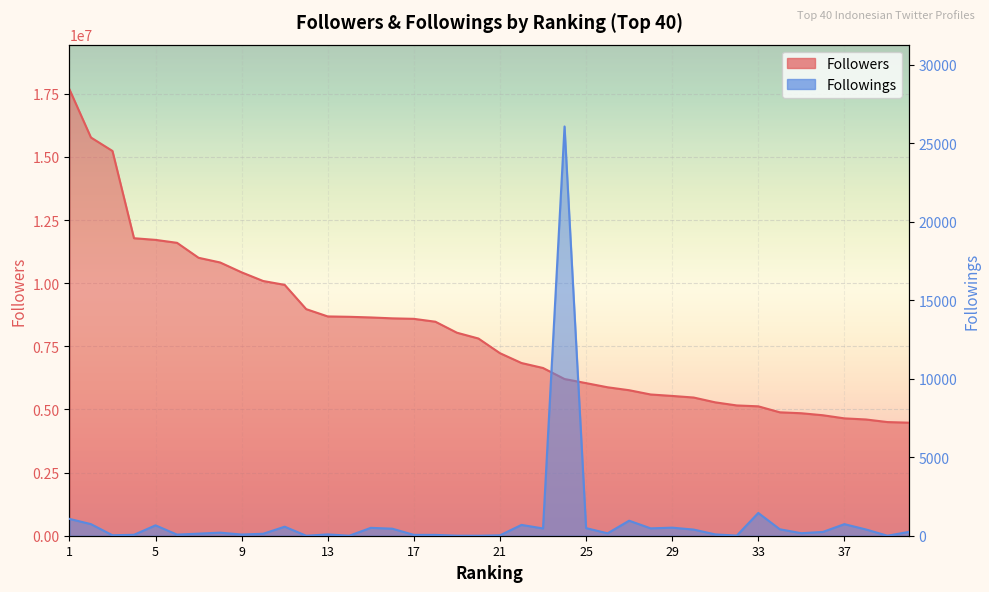

What is the value of the Followings point at the 34th from the left?

411